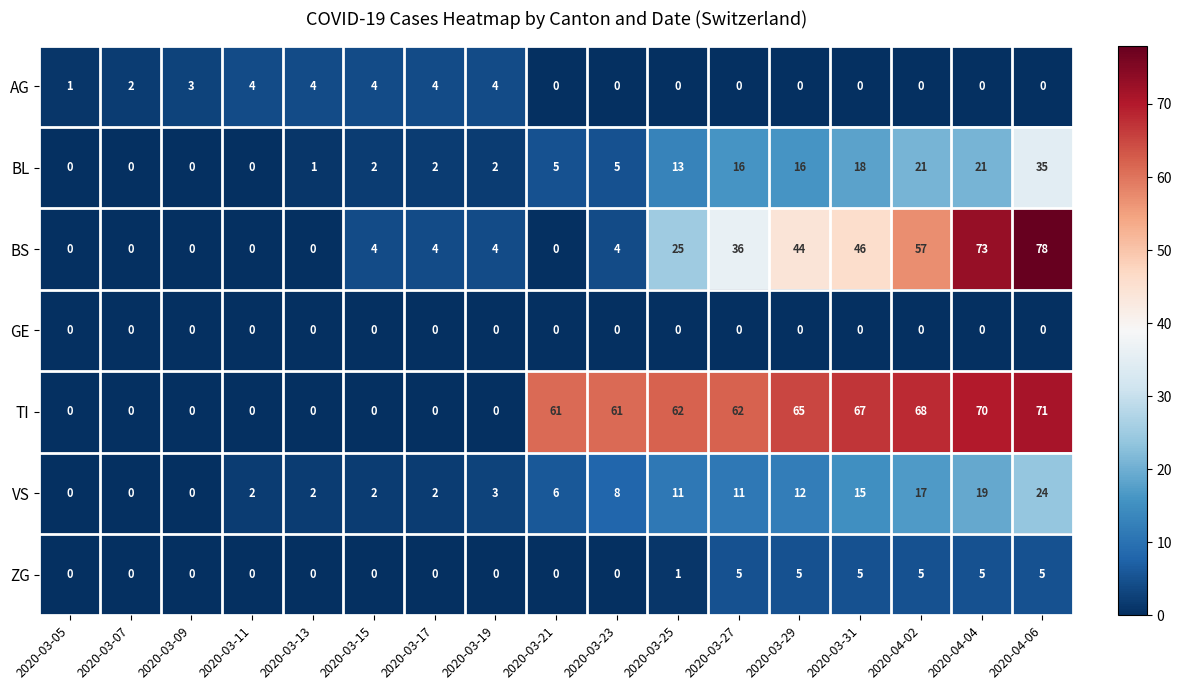

What is the difference between the second highest and minimum values in the BL series?

21